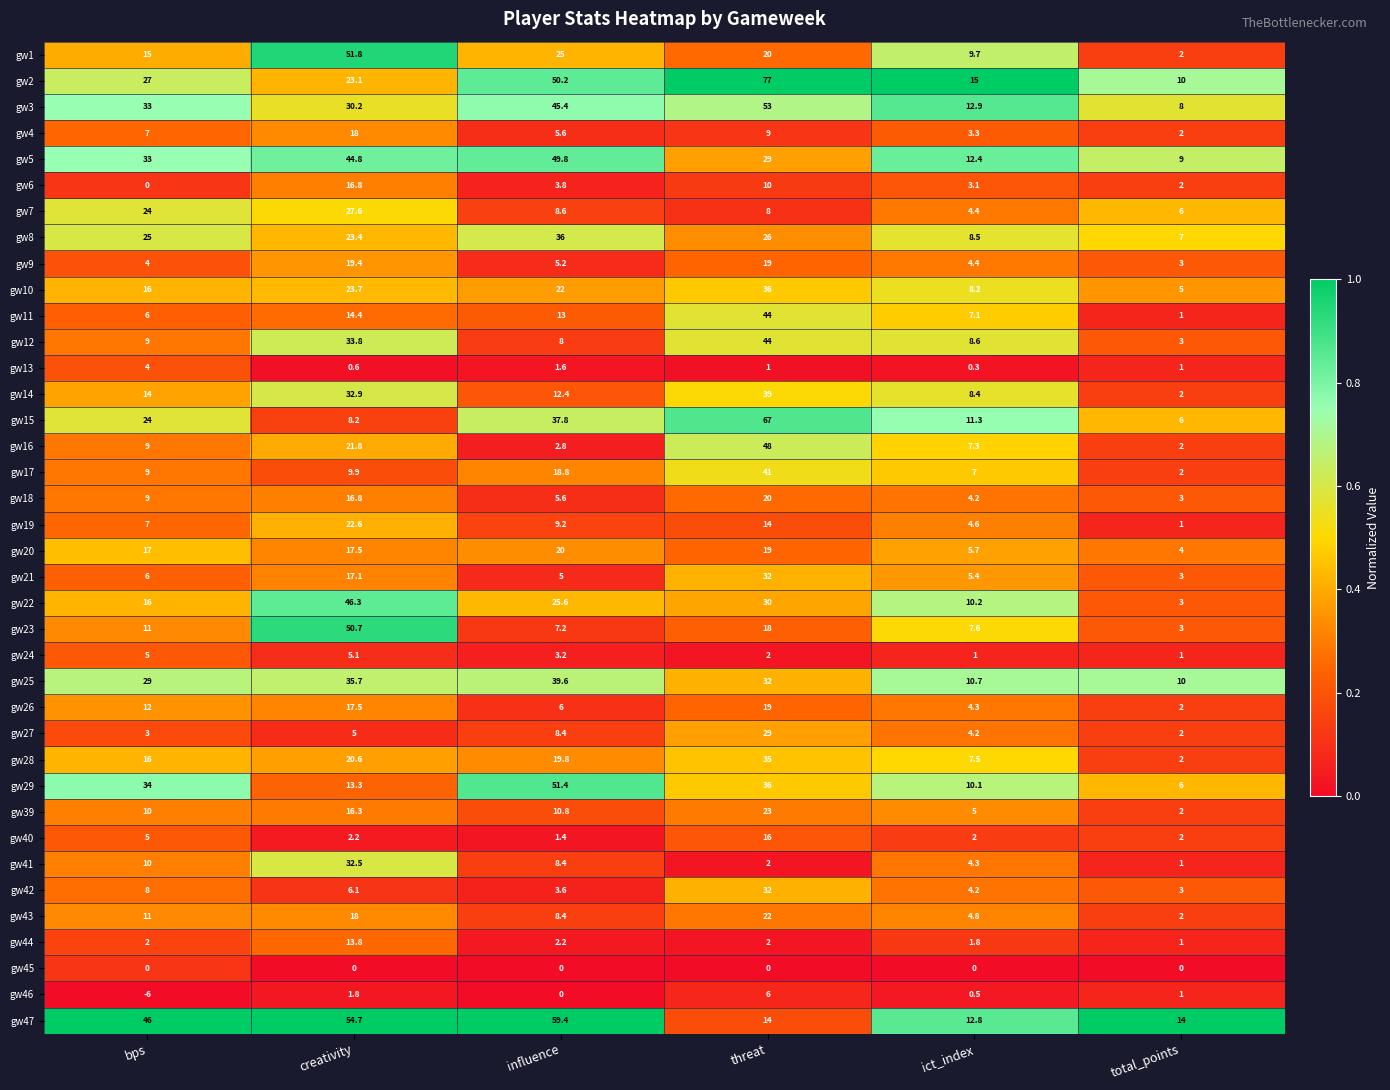

What is the maximum value shown in the chart?

77.0